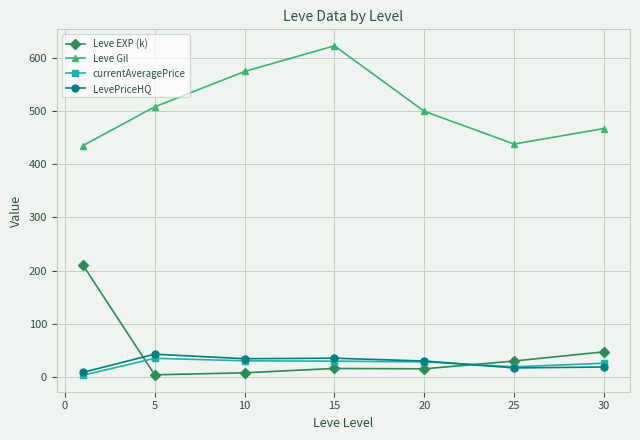

True or false: LevePriceHQ and Leve Gil intersect in this chart.

False